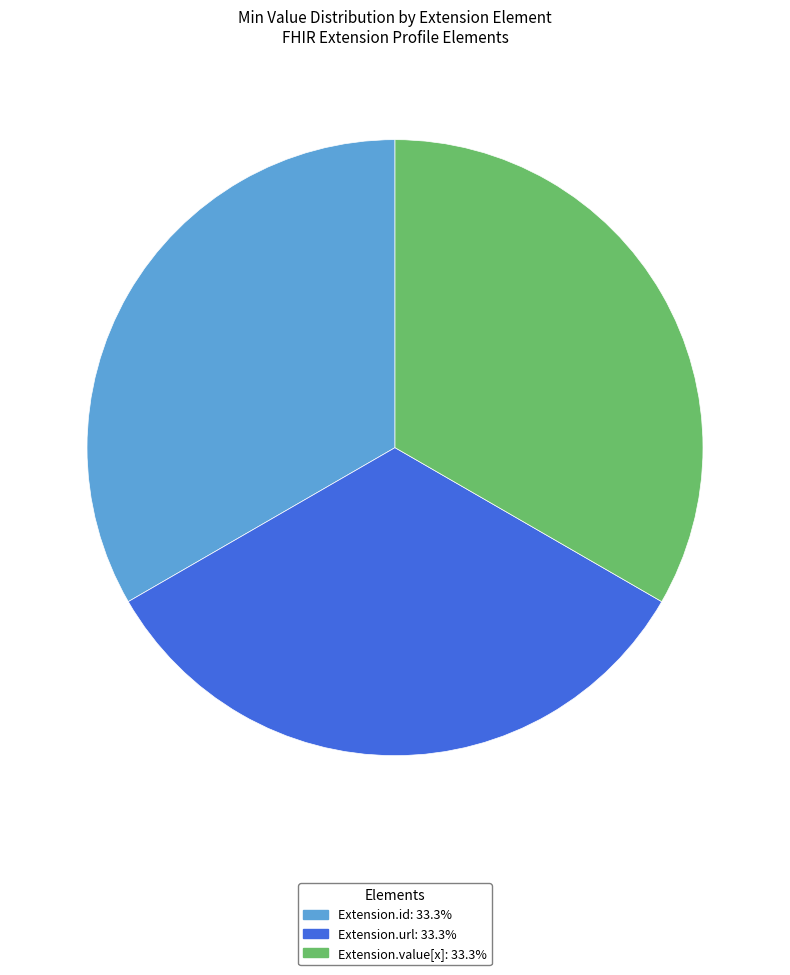

How many segments does this pie chart have?

3